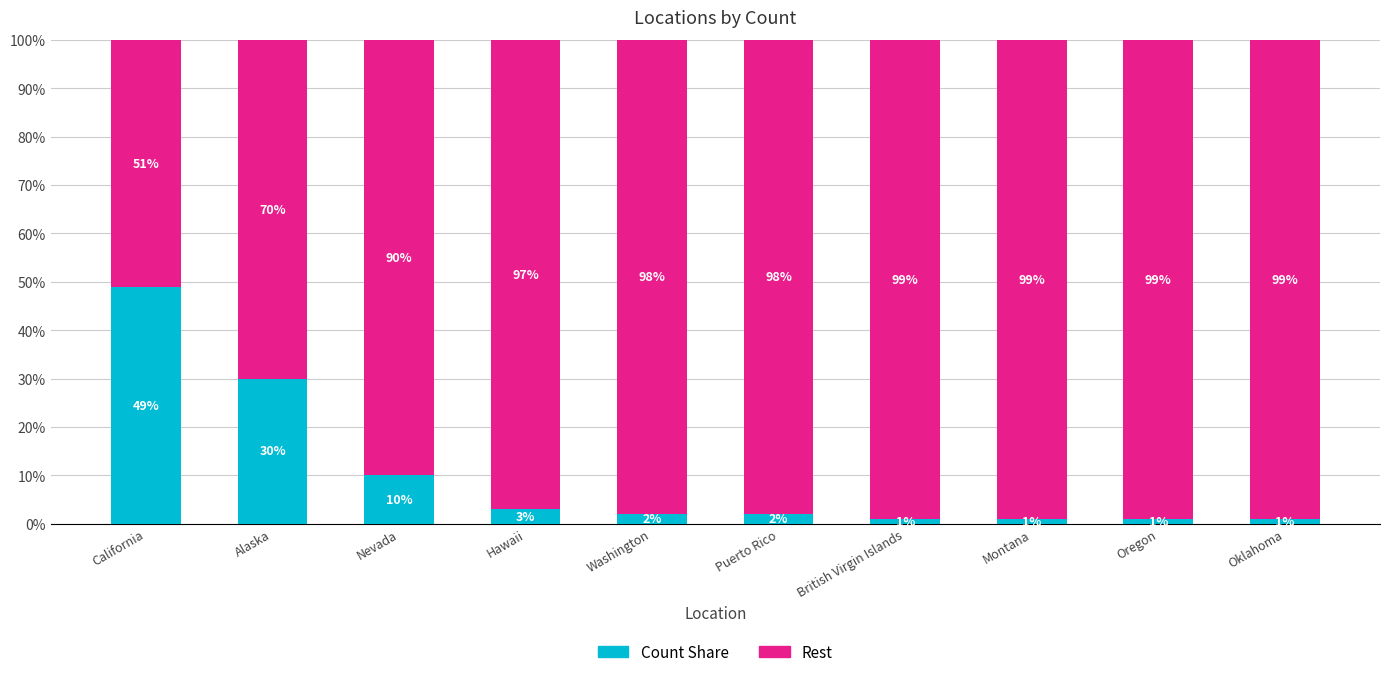

What is the total value across all series at Nevada?

100